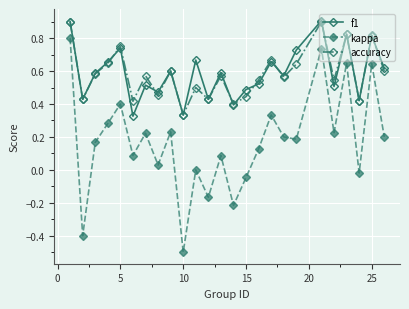

How many interior local peaks does the kappa series have?

9